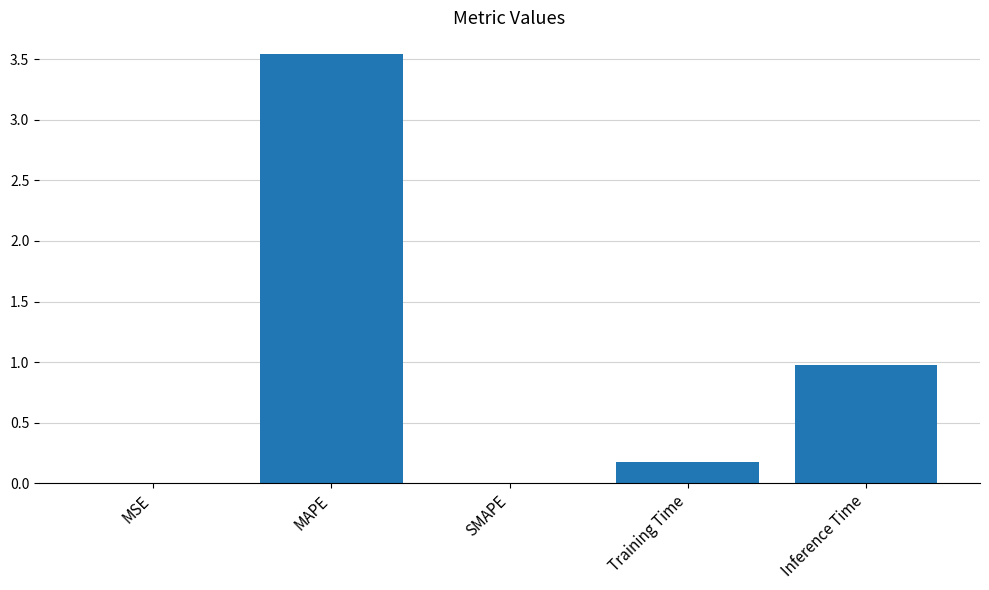

The value at SMAPE is 1.9. True or false?

False